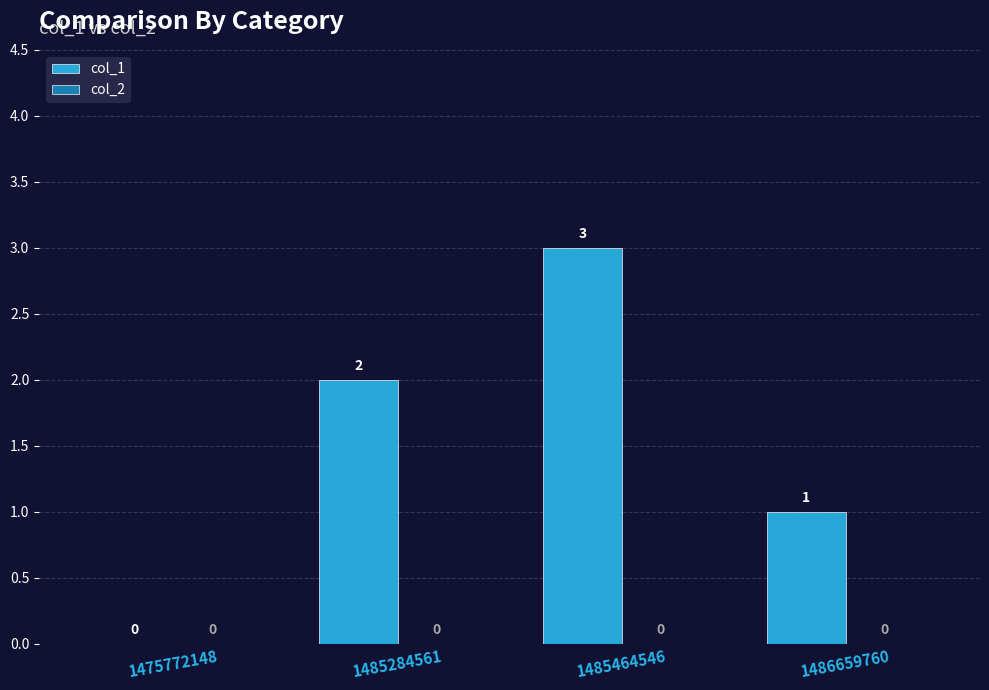

What is the sum of all values?

6